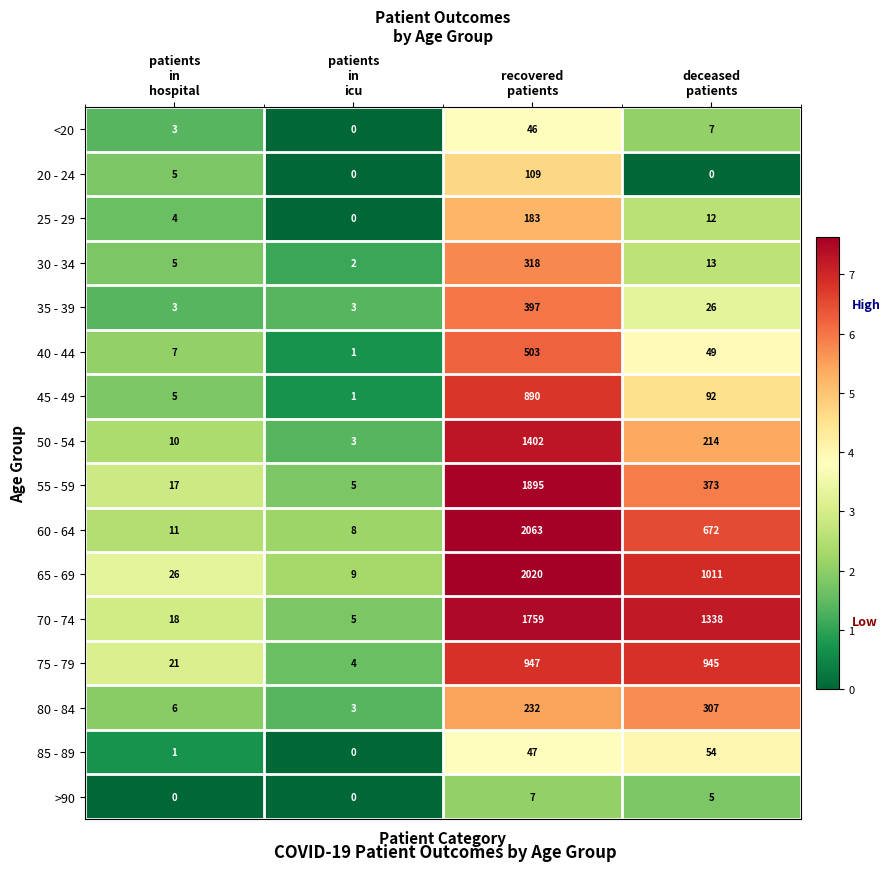

Which series has the largest range (max minus min)?

60 - 64